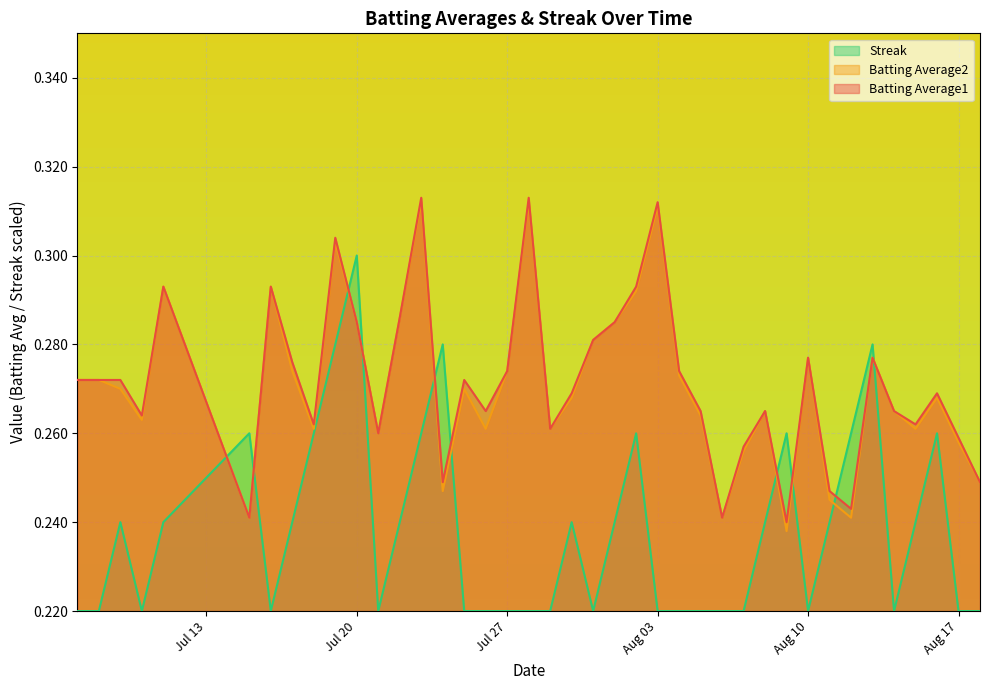

At how many categories does at least one series exceed 0?

40